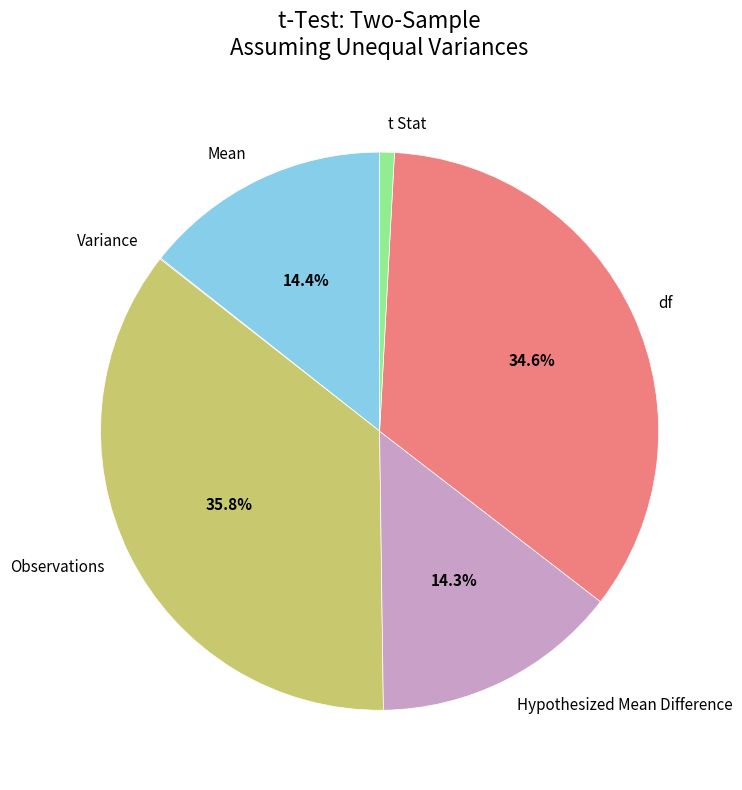

Which slice is the largest?

Observations